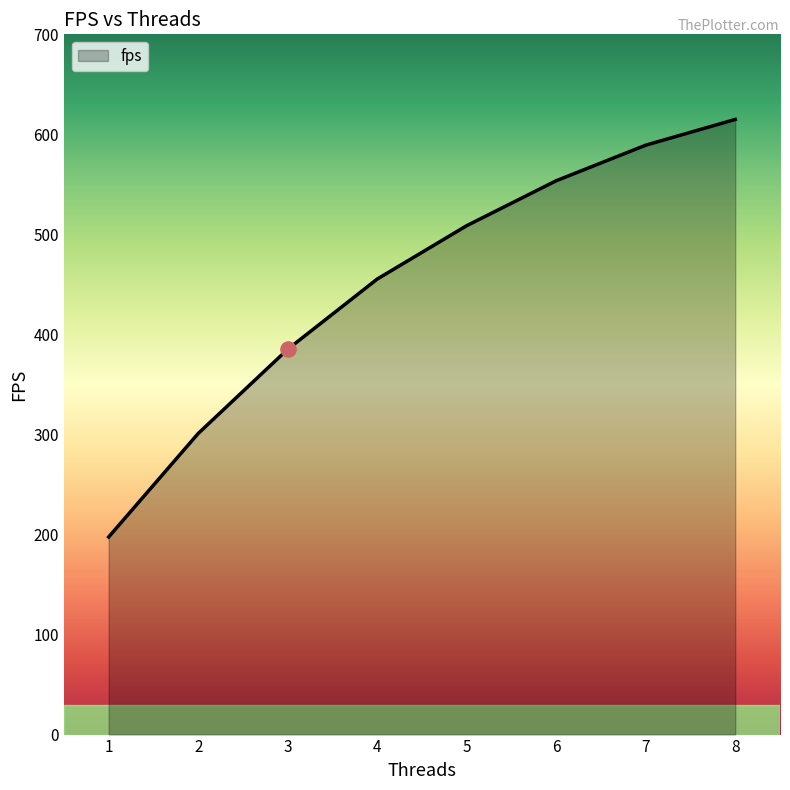

What is the change in value from 4 to 7?

+133.9